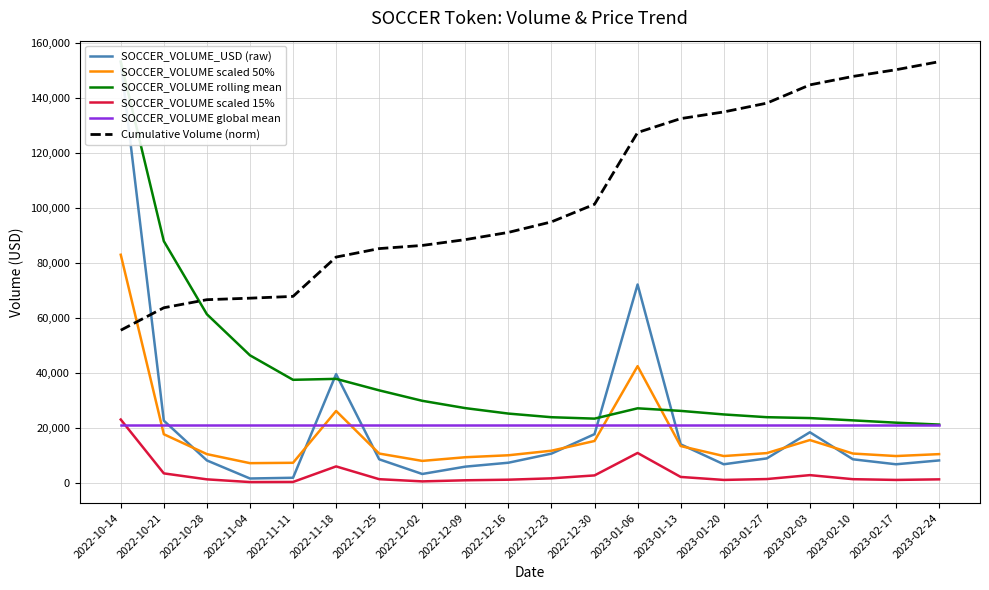

At which label is SOCCER_VOLUME rolling mean closest to 87180?

2022-10-21